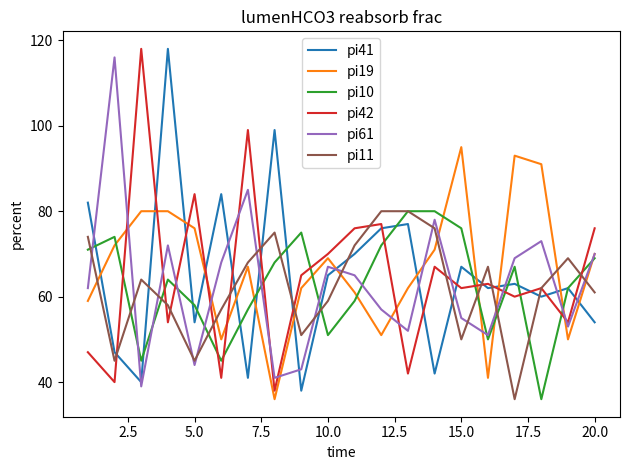

What is the maximum value for pi11?

80